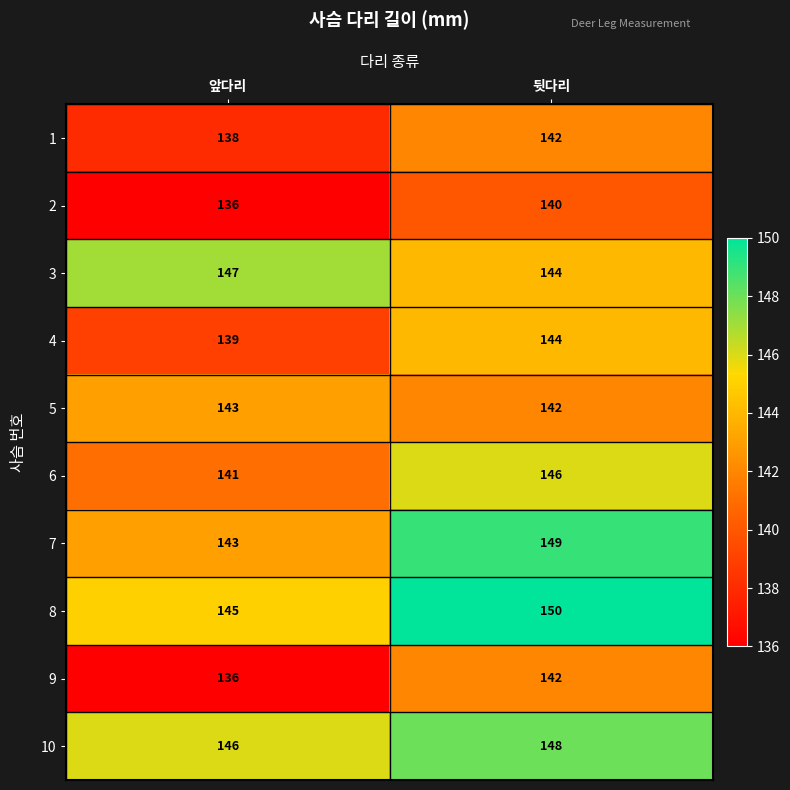

The 2 series shows 140 at 뒷다리. True or false?

True